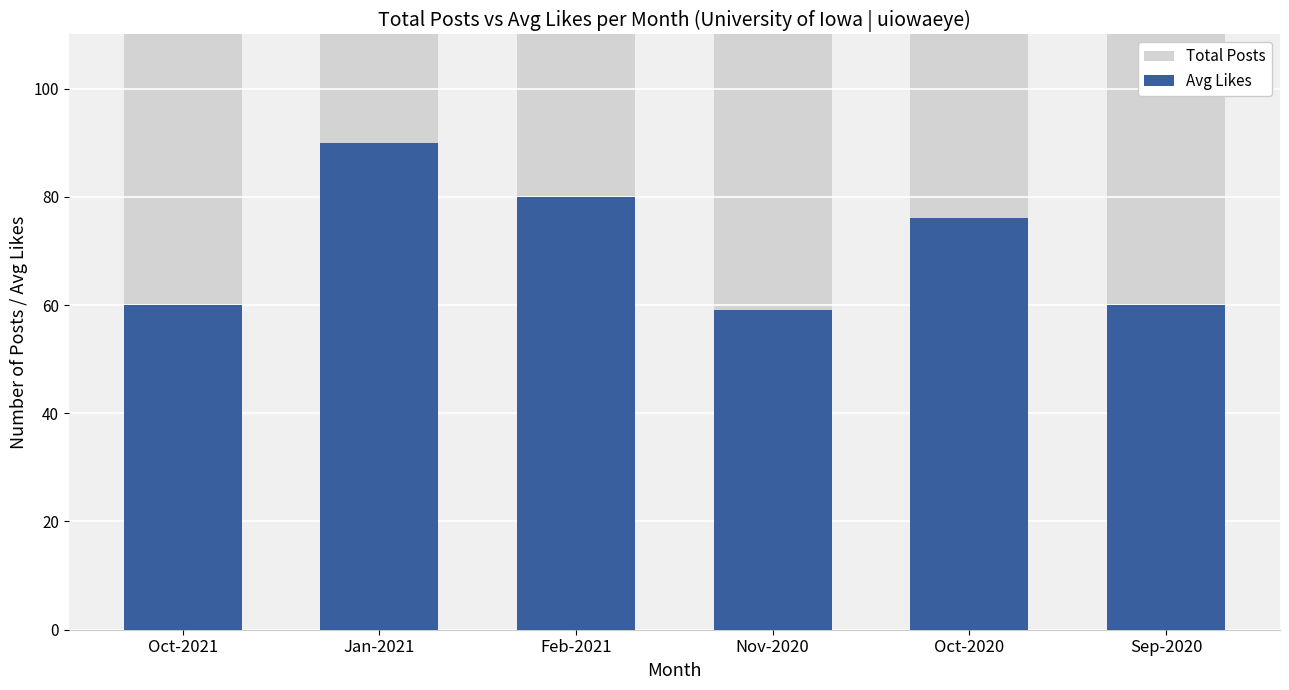

How many groups of bars are there?

6